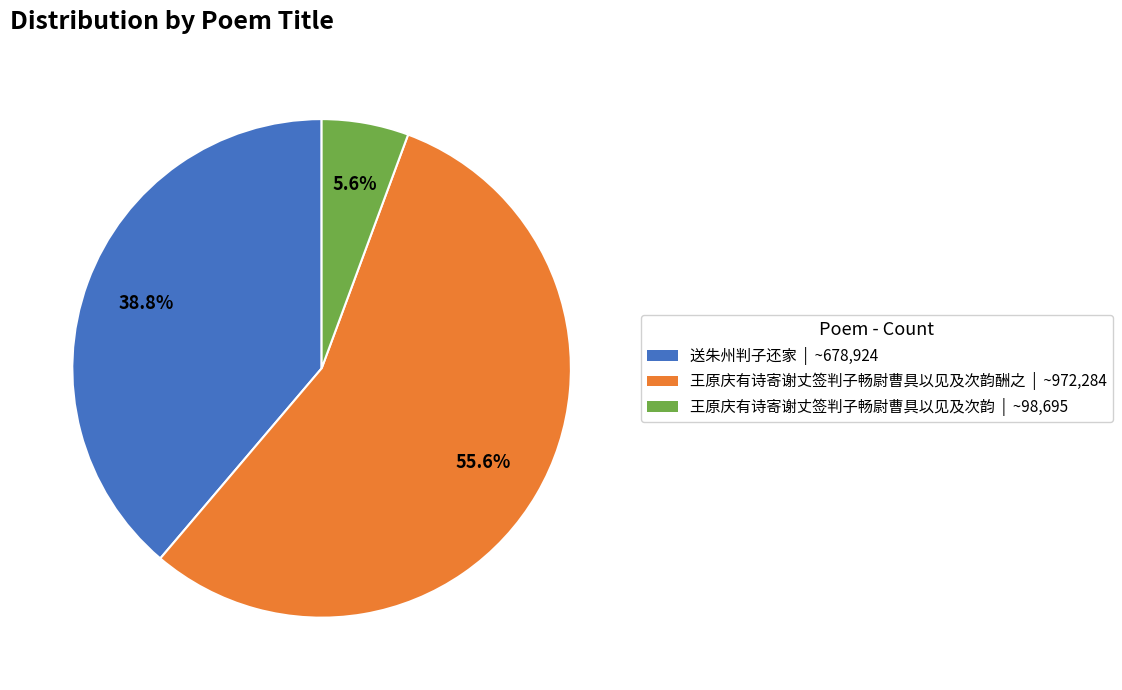

Does any single category account for the majority?

Yes